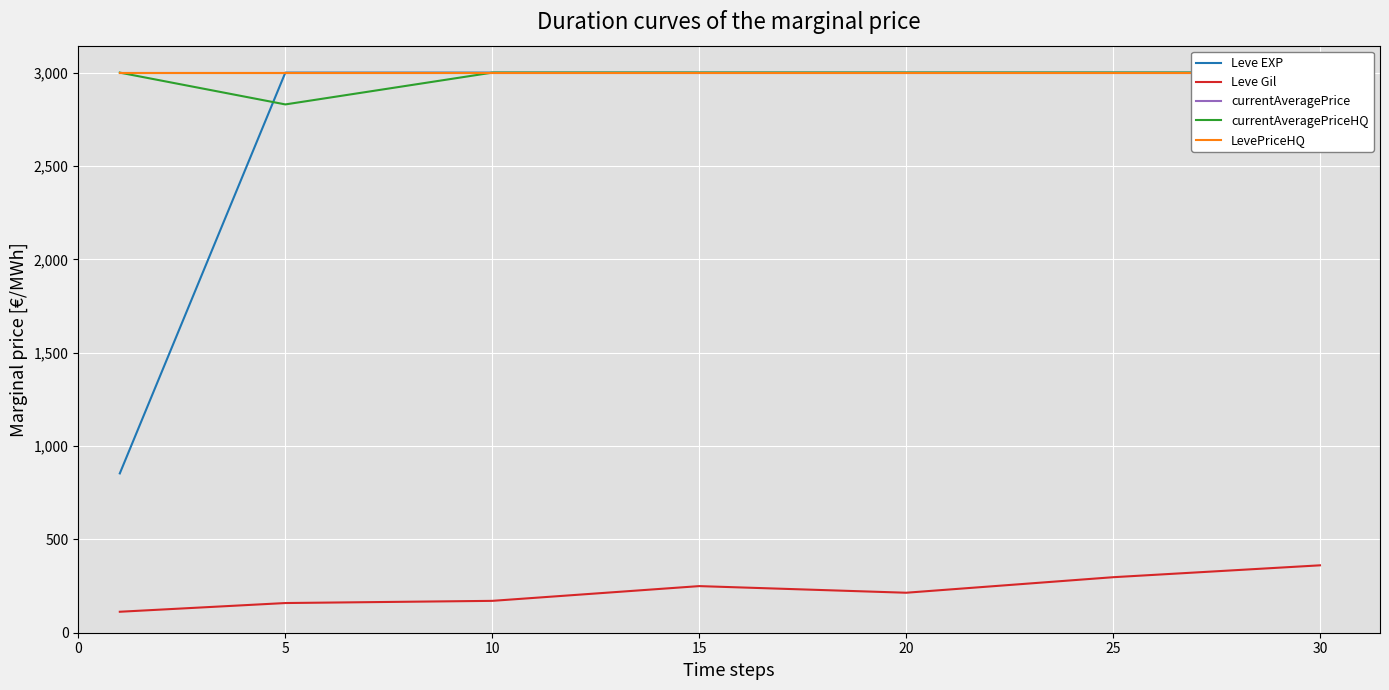

How many lines are shown in the chart?

5